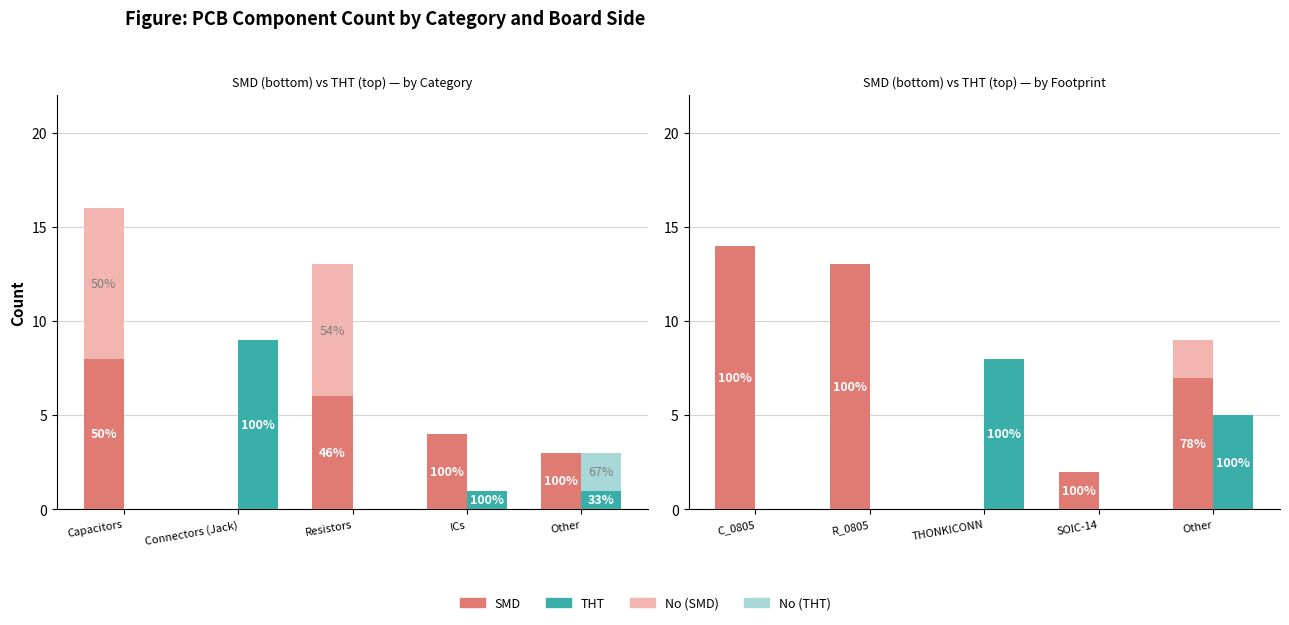

Reading left to right, list all the values displayed in this chart.

SMD: 14	13	0	2	7
THT: 0	0	8	0	5